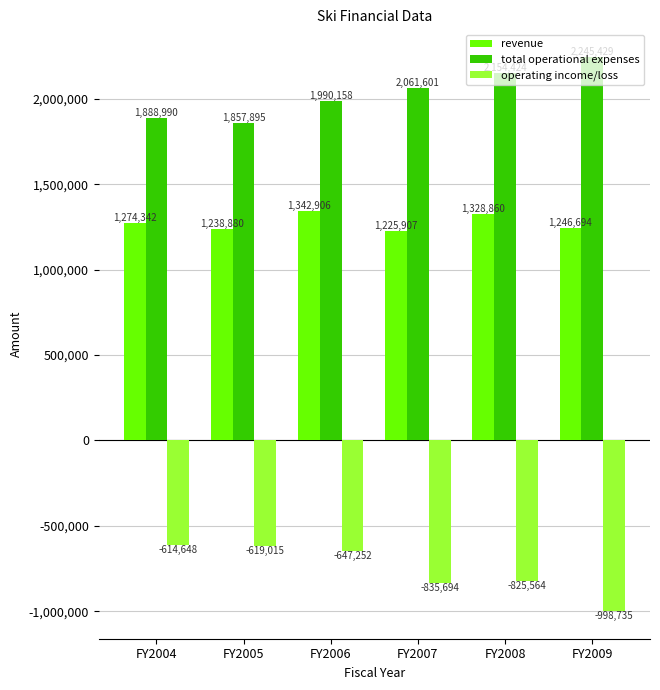

What are all the series names shown in the legend?

revenue, total operational expenses, operating income/loss